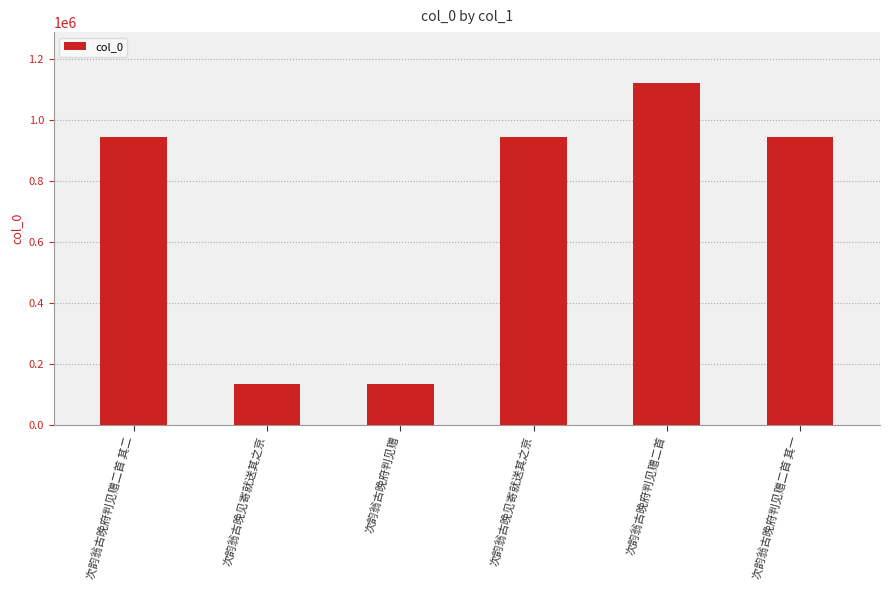

Are the bars horizontal?

No